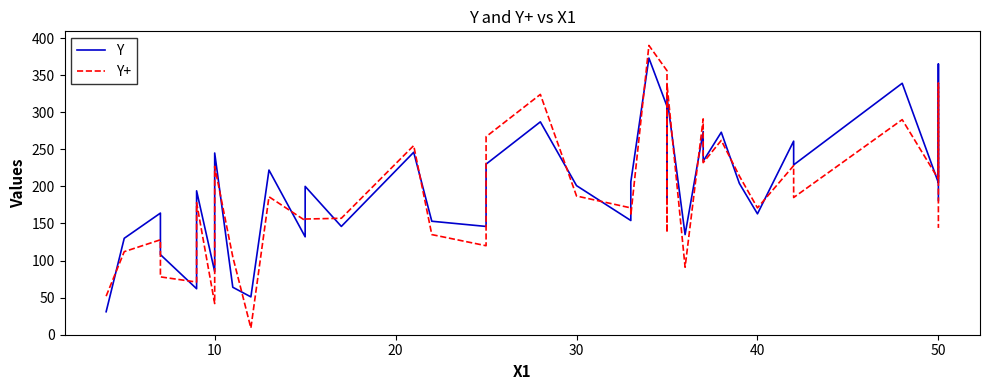

True or false: Y+ has a value of 330 at 10.

False